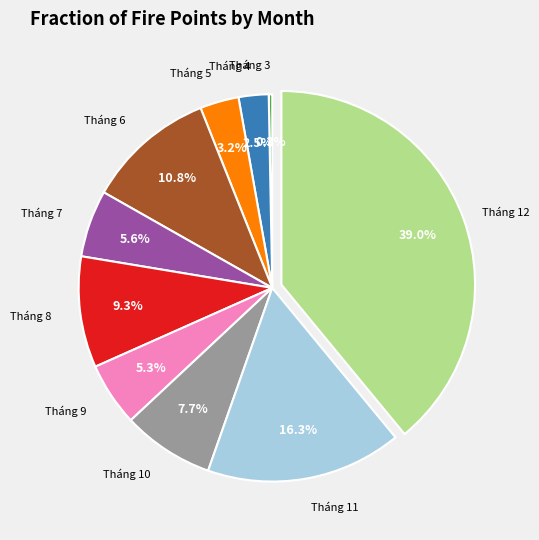

Does any single category account for the majority?

No